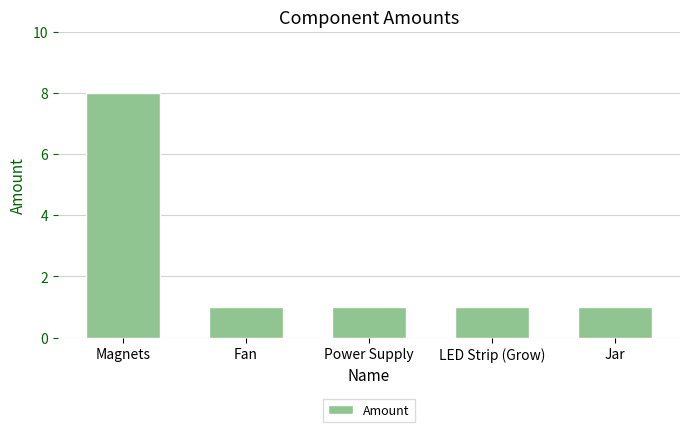

What is the ratio of the value at Power Supply to the value at Magnets?

0.1